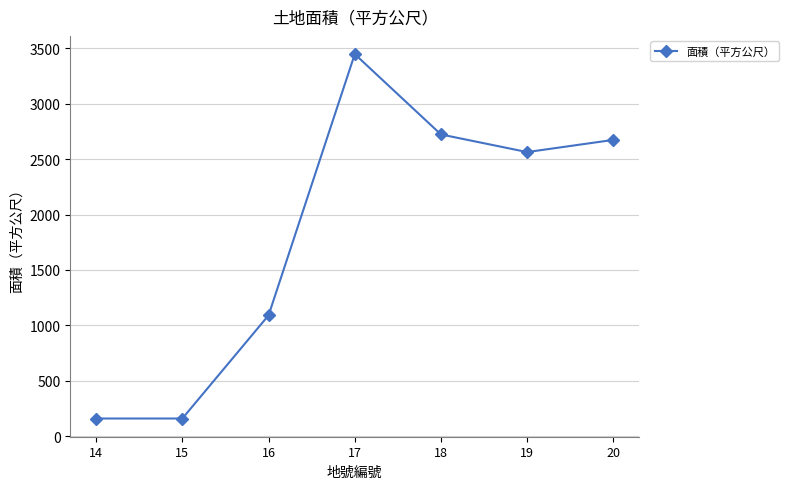

True or false: the data shows 160 at 15.

True